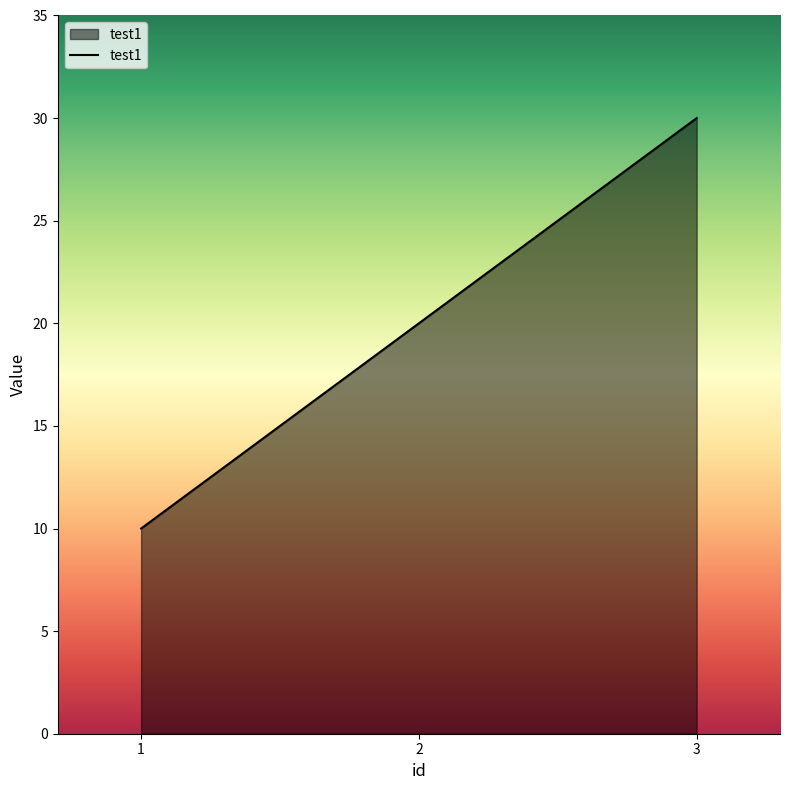

Reading left to right, list all the values displayed in this chart.

10	20	30